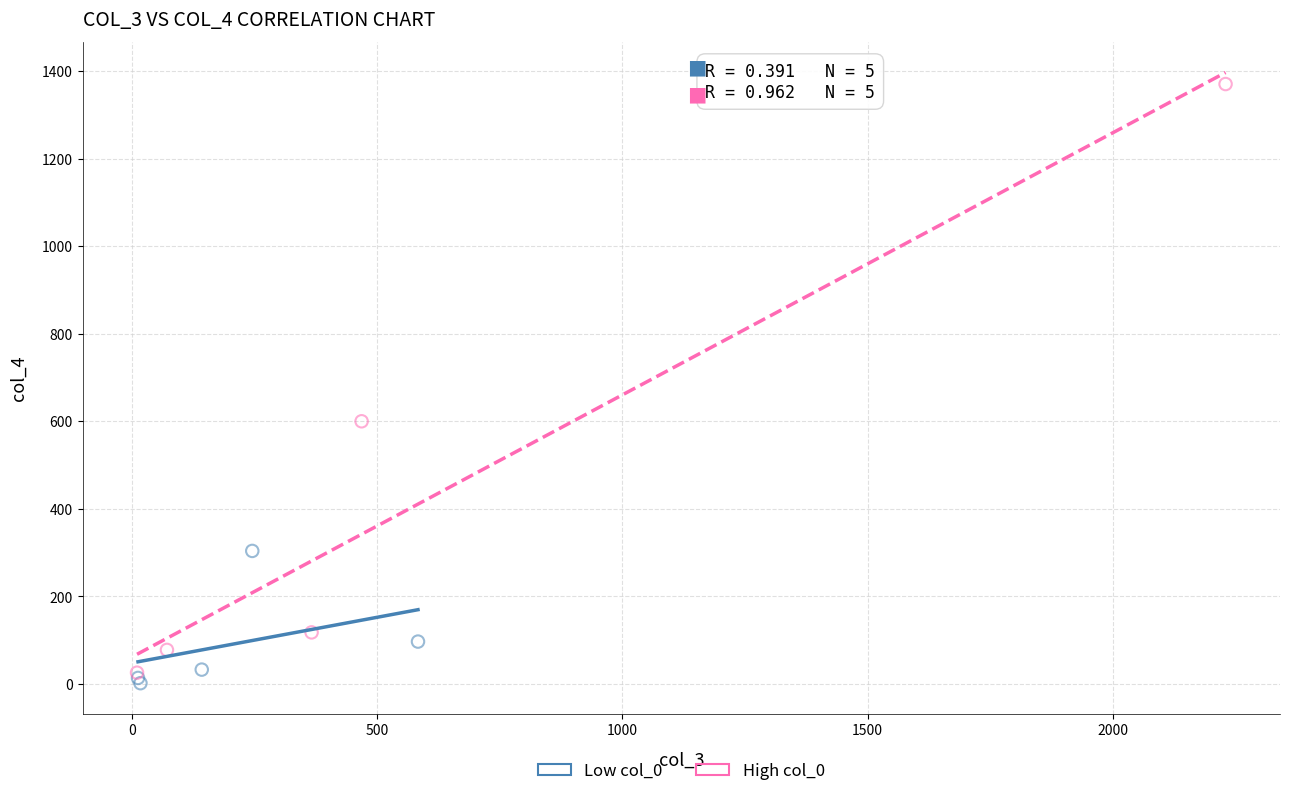

Which series reaches the maximum Y coordinate?

High col_0